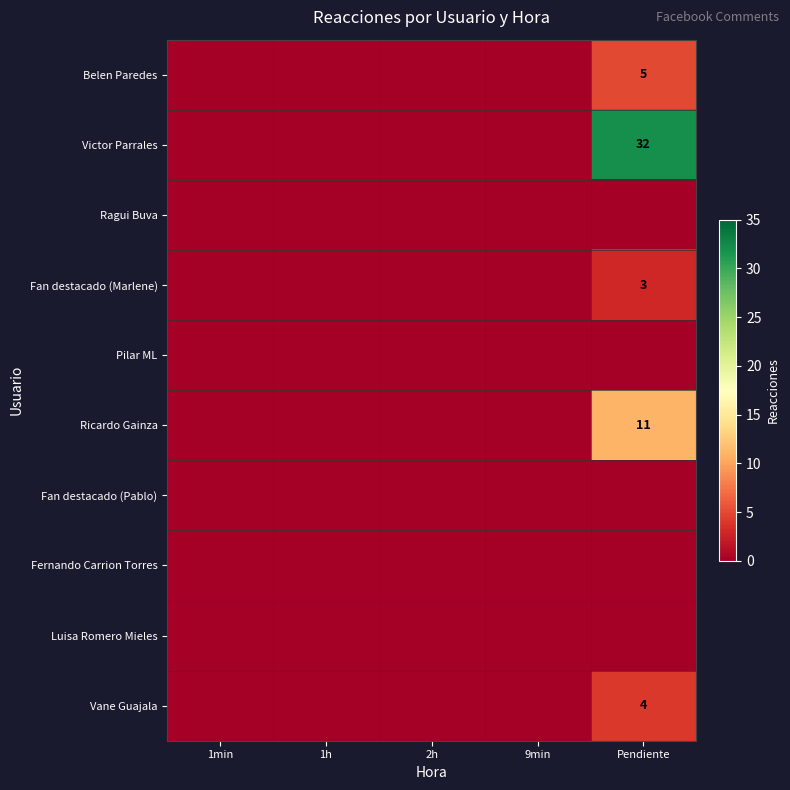

At which category is the sum across all series the highest?

Pendiente